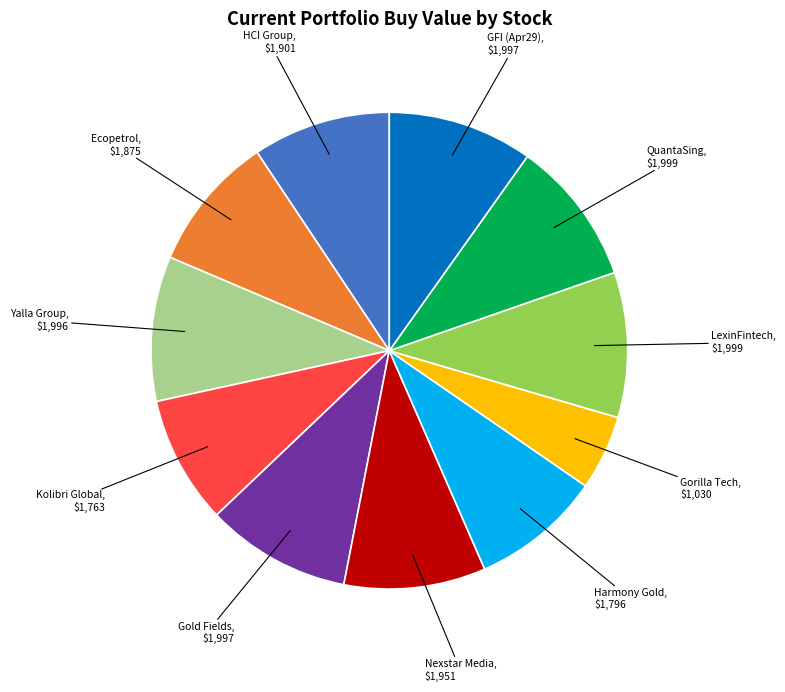

Is the sum of HCI Group and LexinFintech greater than half?

No